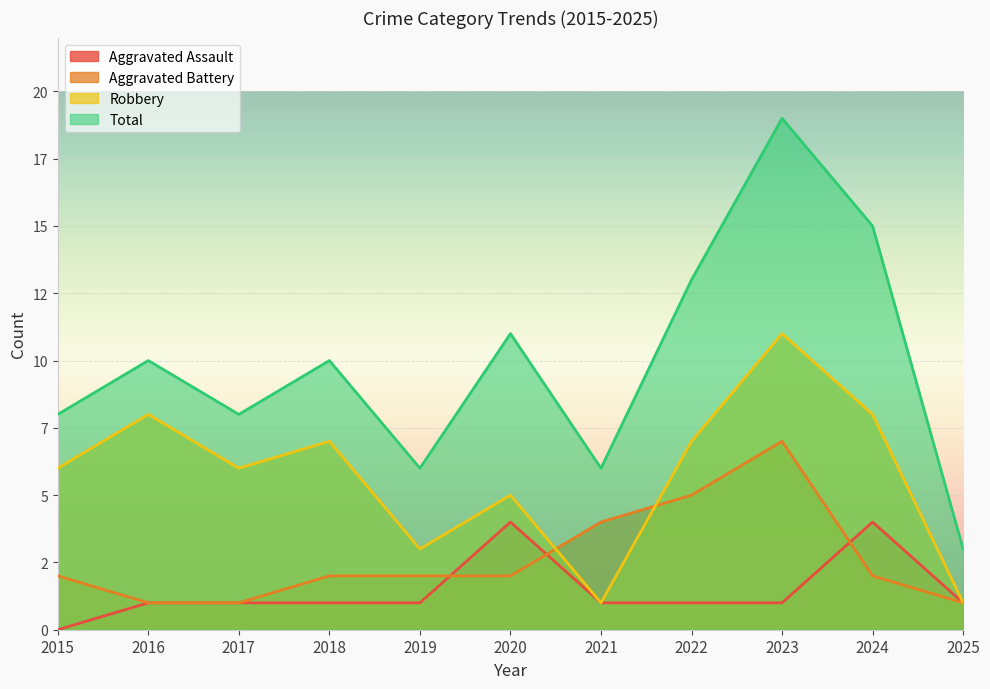

Reading left to right, transcribe all the data shown in this chart.

Aggravated Assault: 0	1	1	1	1	4	1	1	1	4	1
Aggravated Battery: 2	1	1	2	2	2	4	5	7	2	1
Robbery: 6	8	6	7	3	5	1	7	11	8	1
Total: 8	10	8	10	6	11	6	13	19	15	3